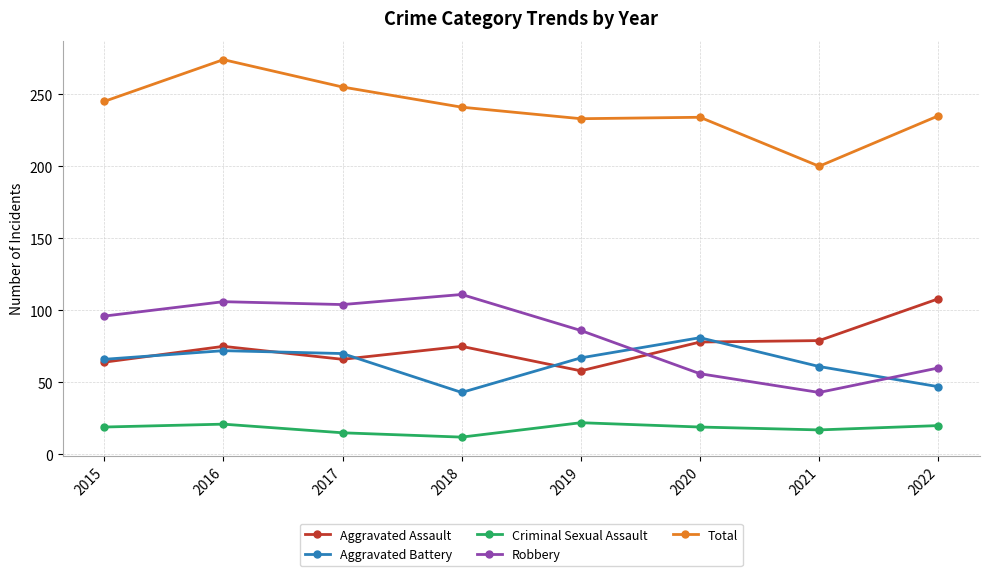

What is the difference between the maximum and second lowest values in the Aggravated Battery series?

34